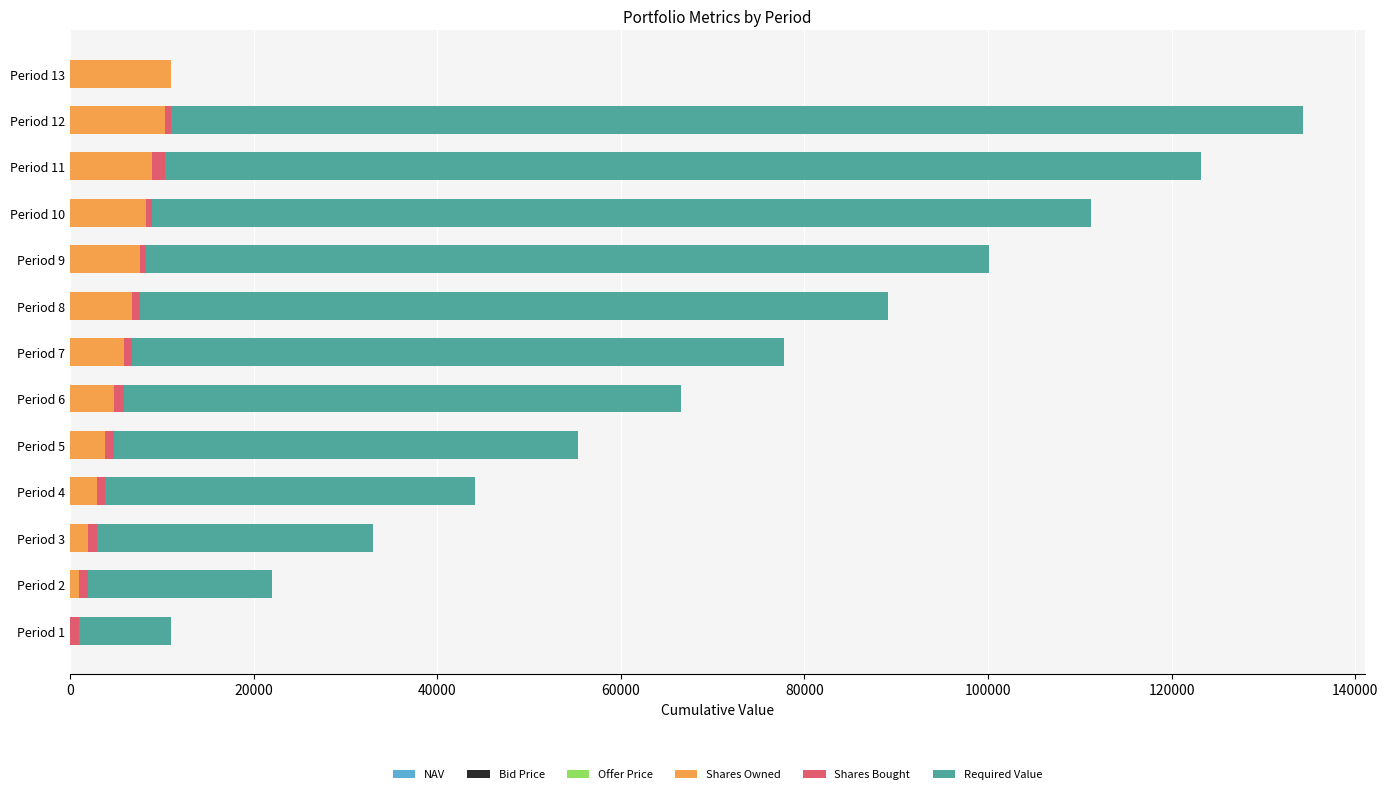

How many categories are shown in the chart?

13